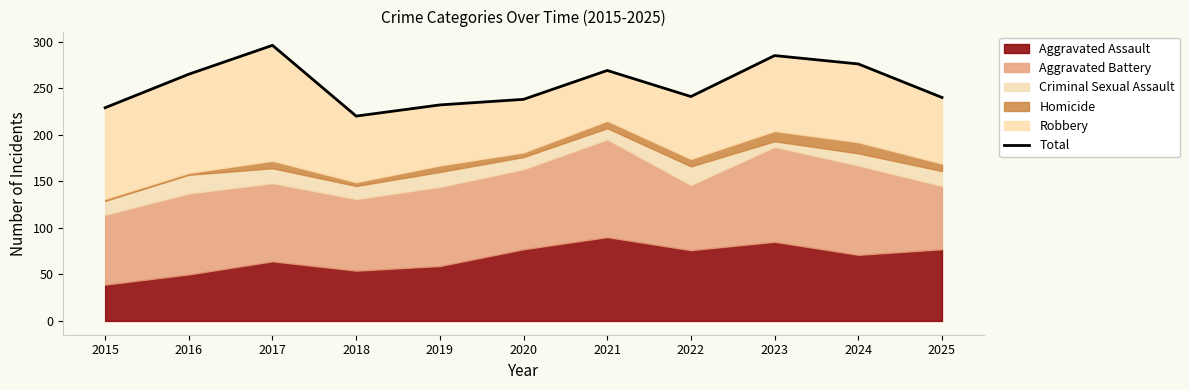

The value at 2023 is 285. True or false?

True